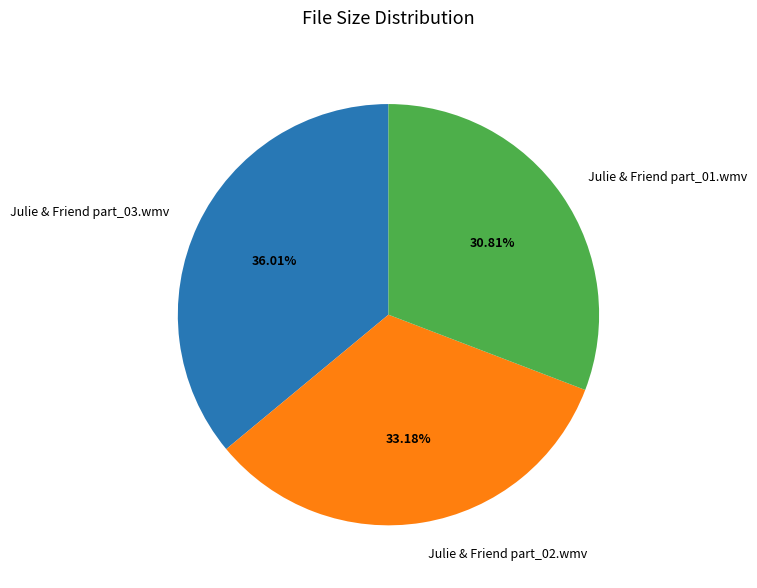

Is it true that Julie & Friend part_03.wmv is 36% of the pie?

True